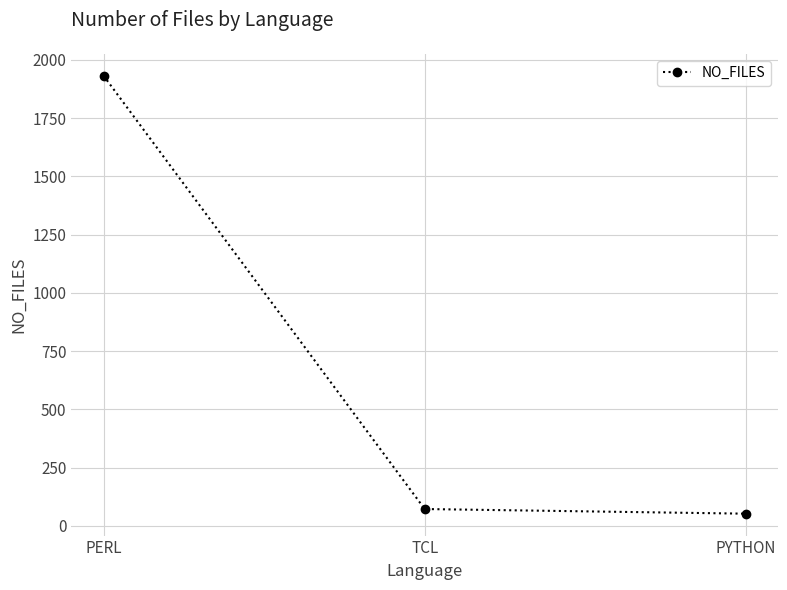

Between PYTHON and TCL, which is larger?

TCL